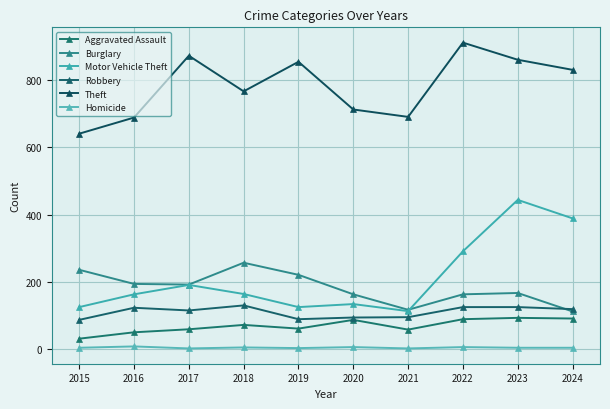

True or false: Burglary has a value of 214 at 2021.

False